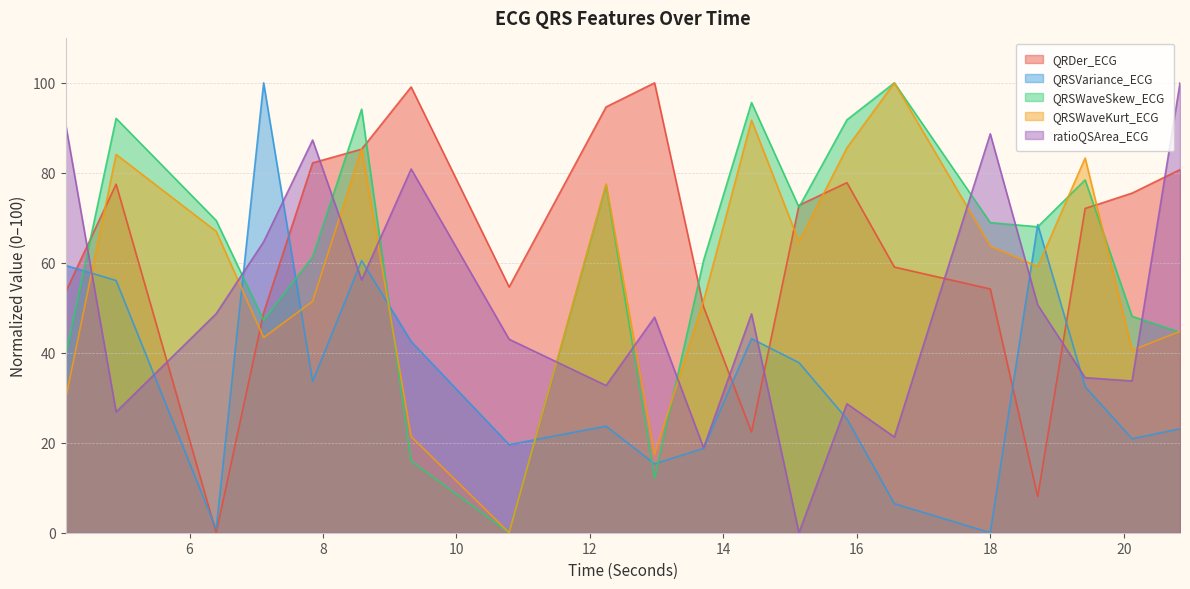

Between 8.578125 and 18.0, which is larger?

8.578125